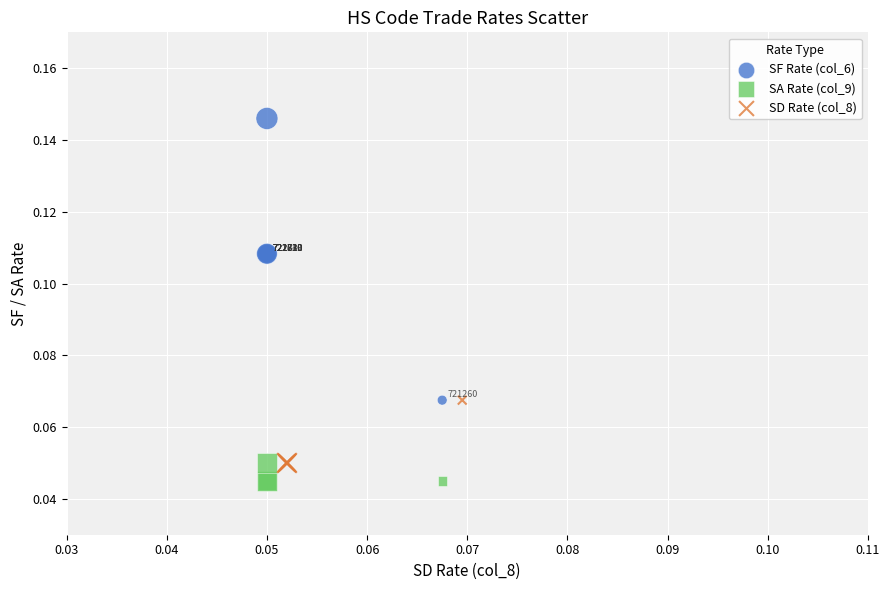

What are all the series names shown in the legend?

SF Rate (col_6), SA Rate (col_9), SD Rate (col_8)